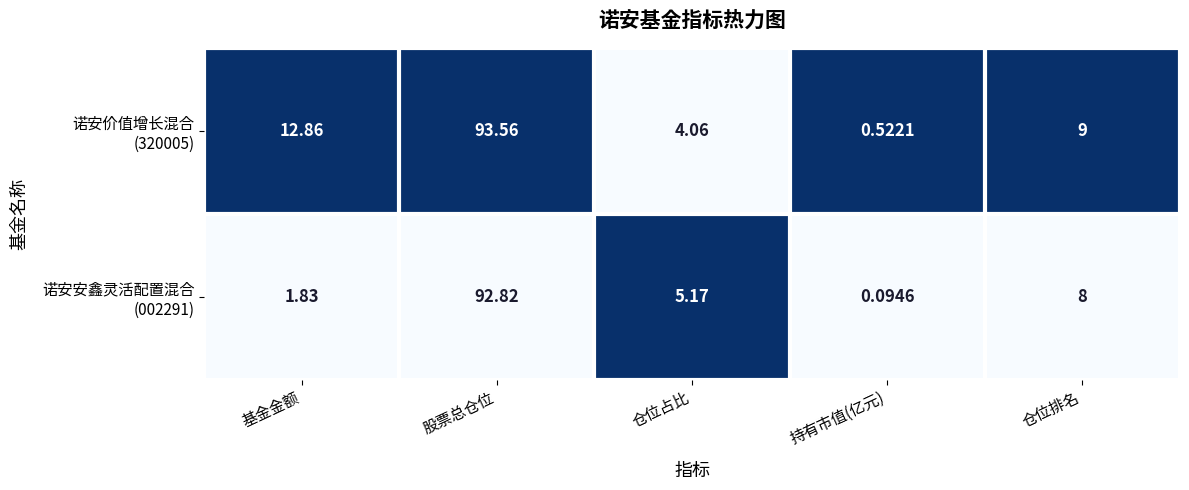

At which category is the sum across all series the highest?

股票总仓位